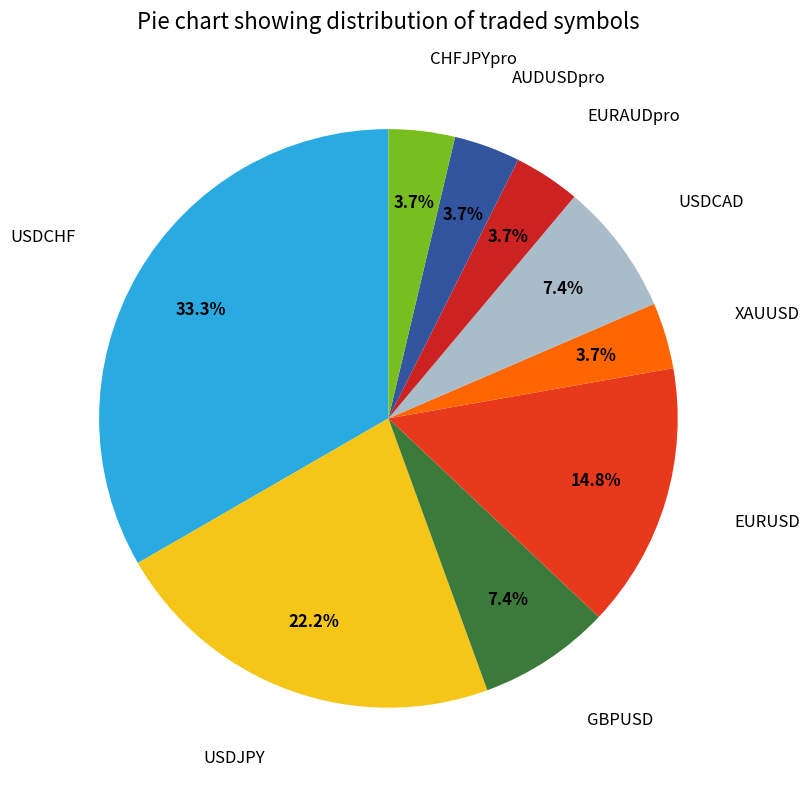

Rank the categories by value from highest to lowest.

USDCHF, USDJPY, EURUSD, GBPUSD, USDCAD, XAUUSD, EURAUDpro, AUDUSDpro, CHFJPYpro